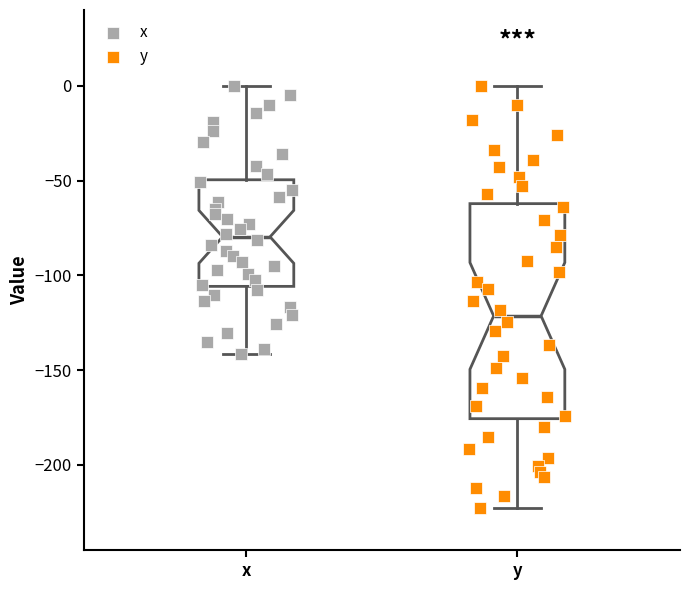

Reading left to right, read every box against the y-axis: the position of its median line, the range the box covers, and the ends of its whiskers. The values are not printed on the chart, so give them approximately, as read against the axis.

x: median -80, box -105 to -50, whiskers -140 to 0
y: median -120, box -175 to -60, whiskers -225 to 0